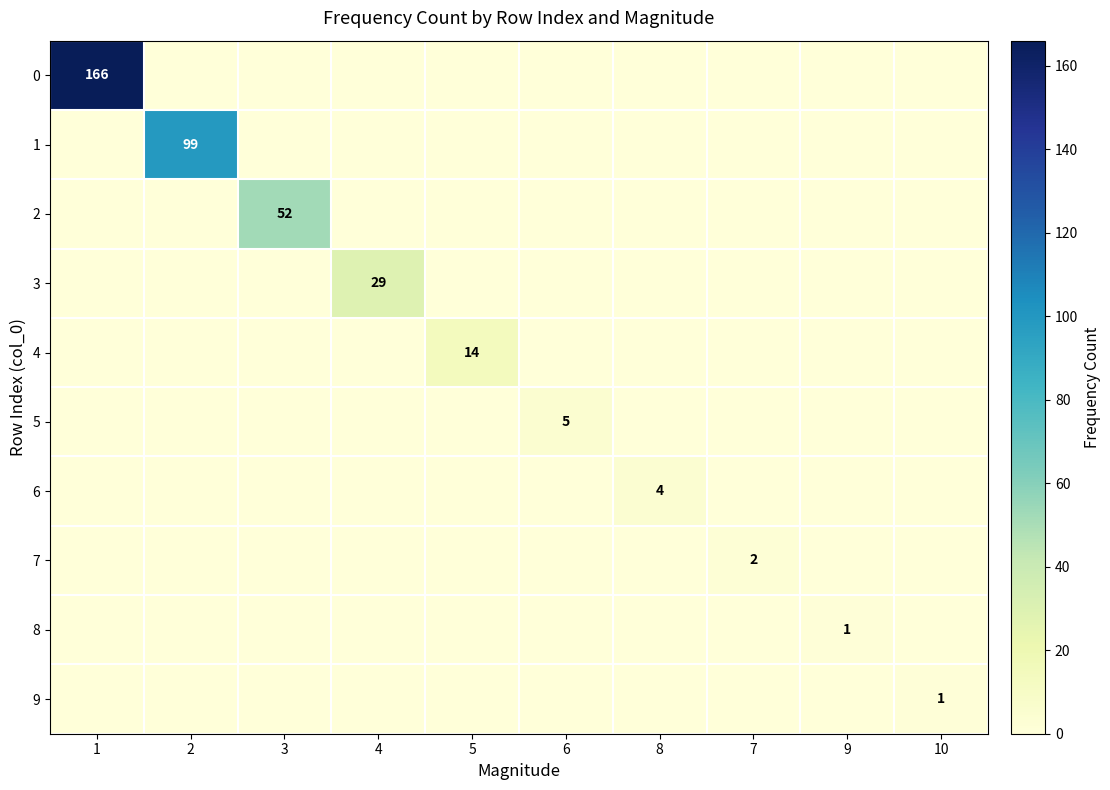

Is it true that 5 equals 3 at 6?

False